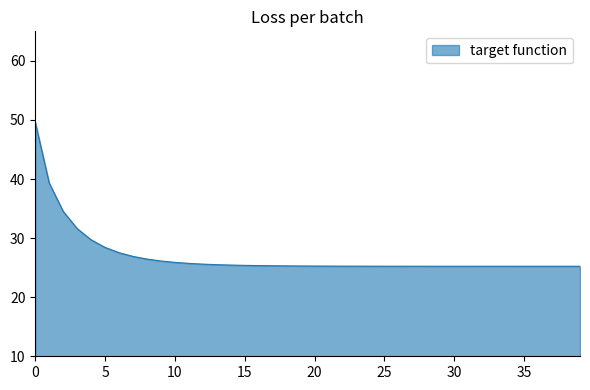

What is the greatest value displayed?

49.6